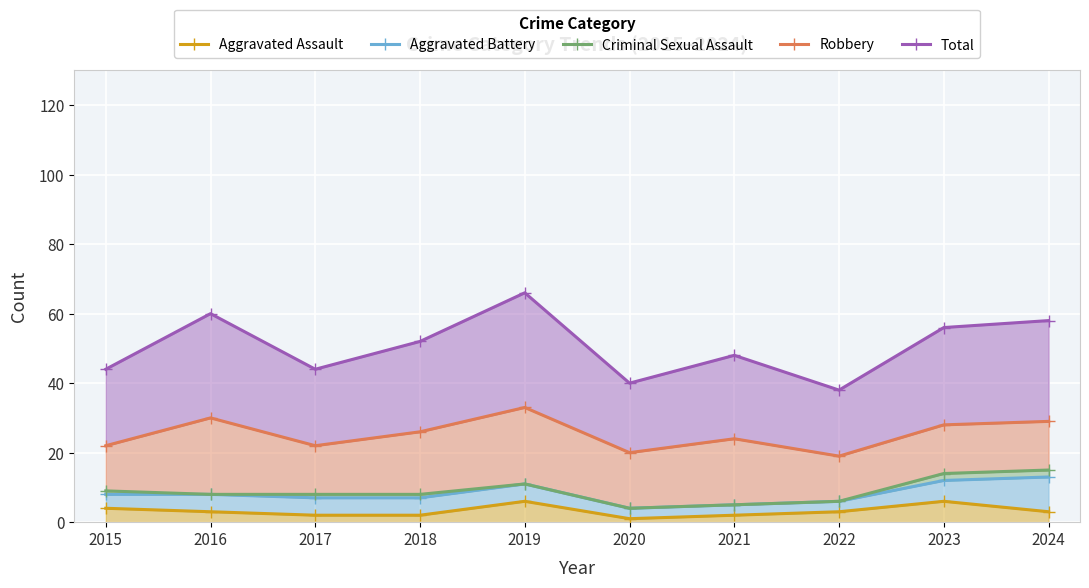

Is the value of Criminal Sexual Assault at 2021 greater than the value of Robbery at 2018?

No